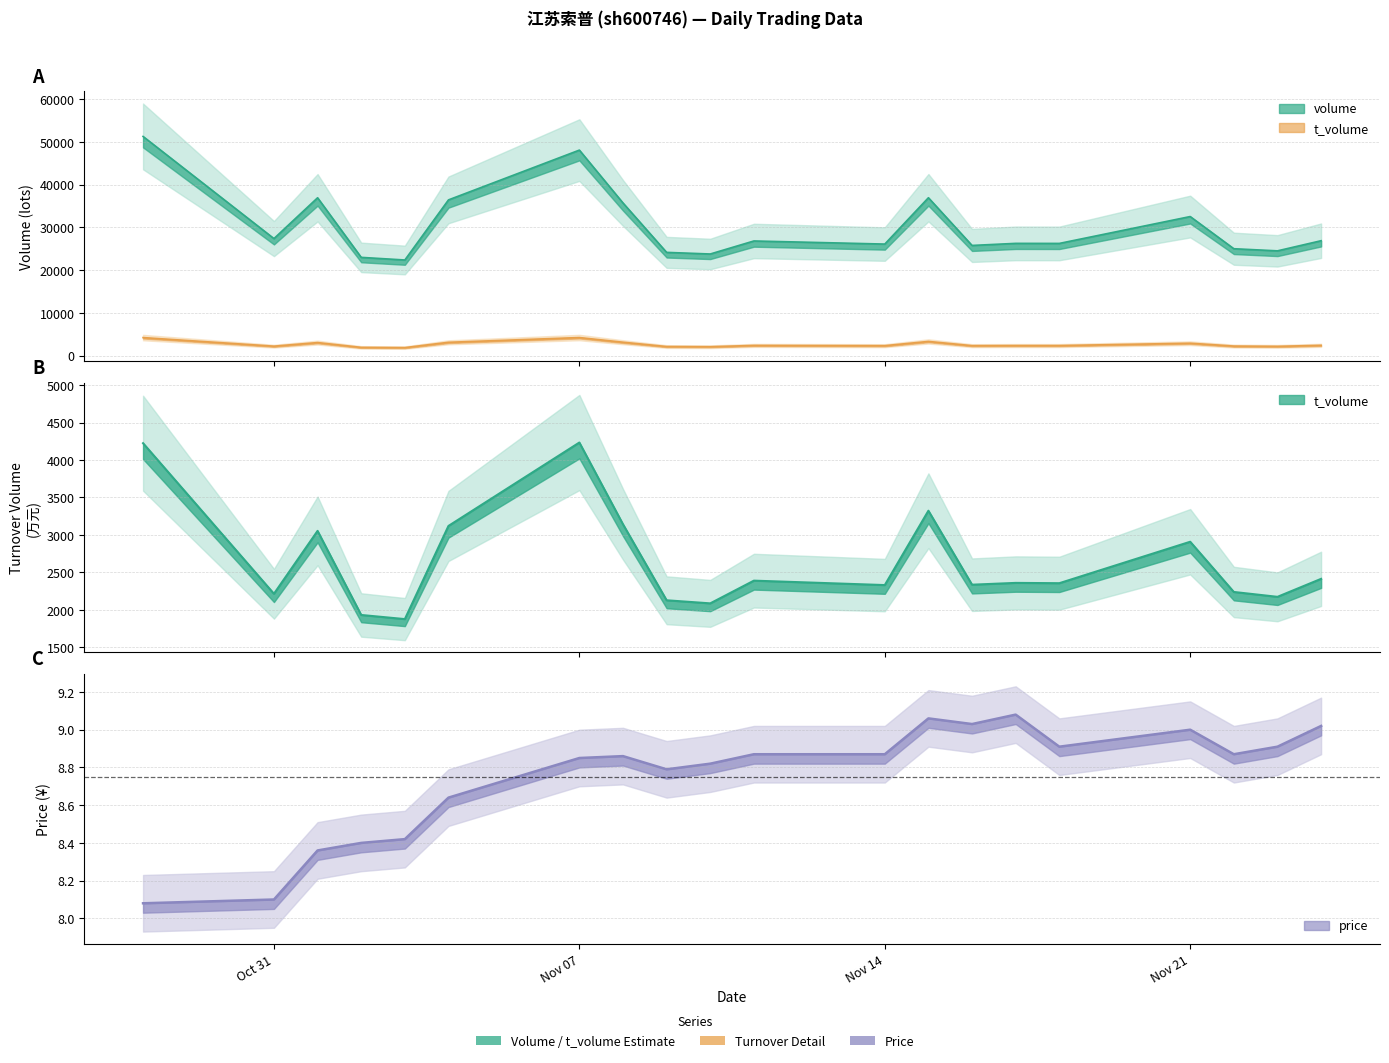

At which label does volume reach its minimum?

2022-11-03